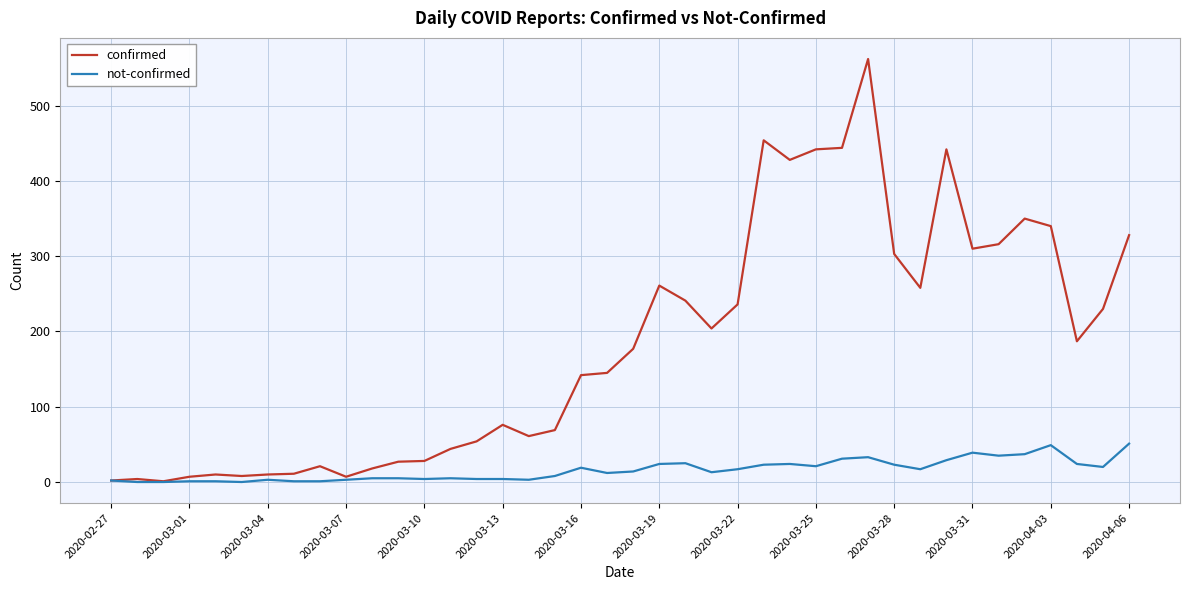

List the series in order of their overall mean, highest first.

confirmed, not-confirmed